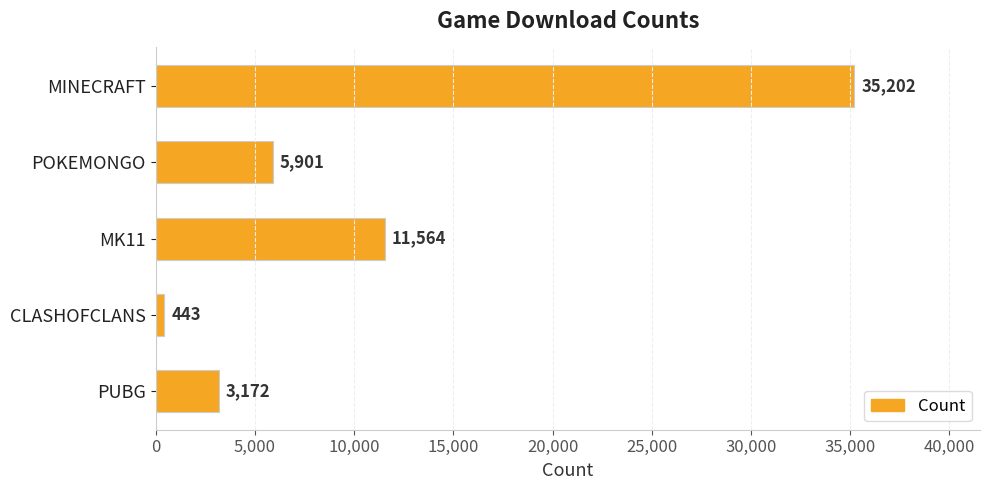

How many series are shown in this chart?

1